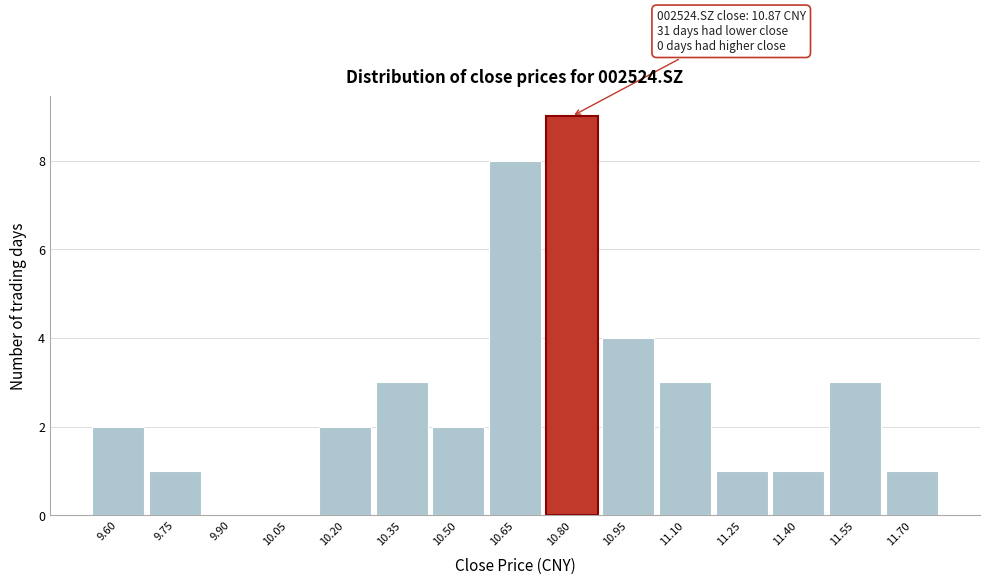

Which range on the x-axis has the tallest bar?

10.72 to 10.88